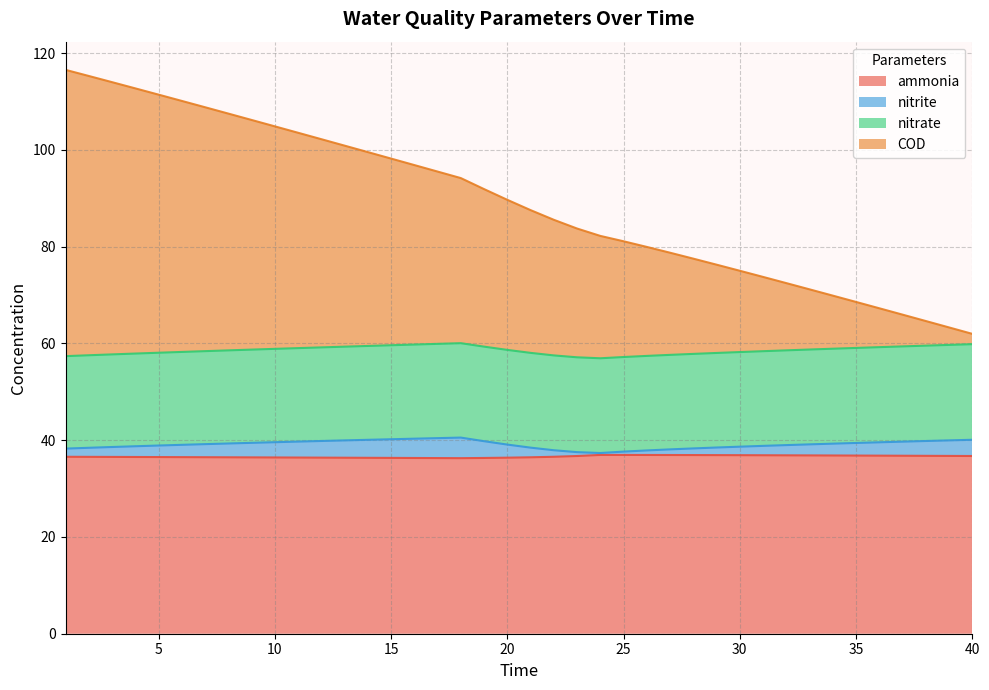

True or false: COD and nitrite cross at least once.

False